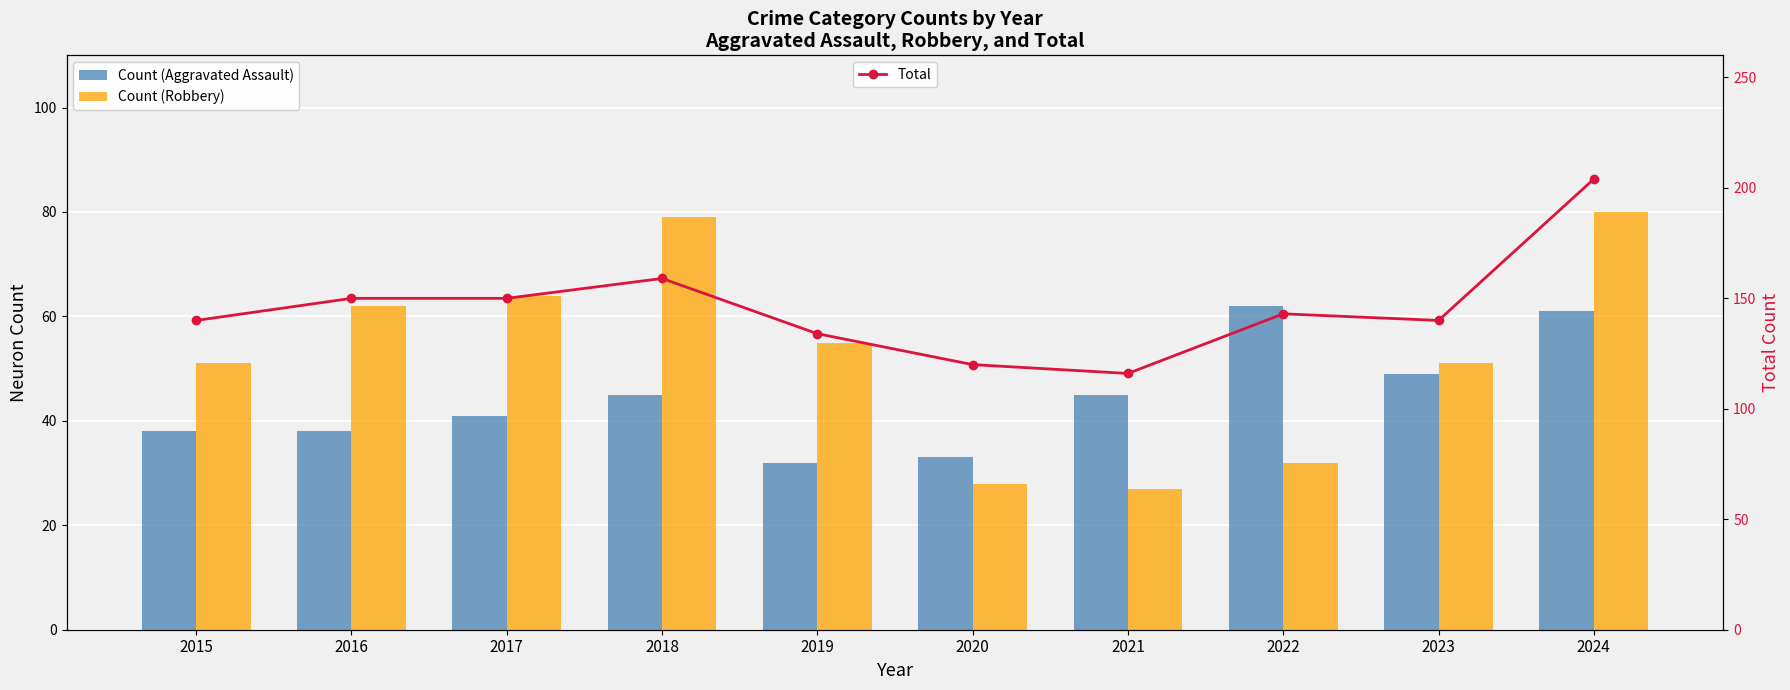

What is the difference between the maximum and minimum values in the Aggravated Assault series?

30